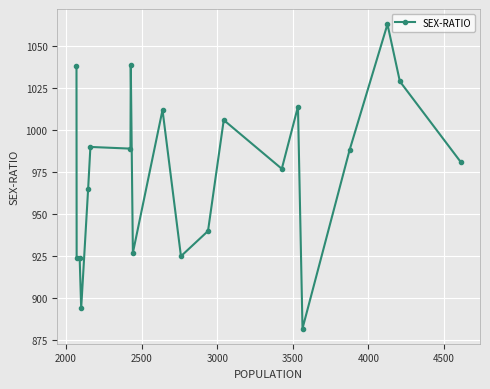

True or false: the data has more than 2 interior local peaks.

True